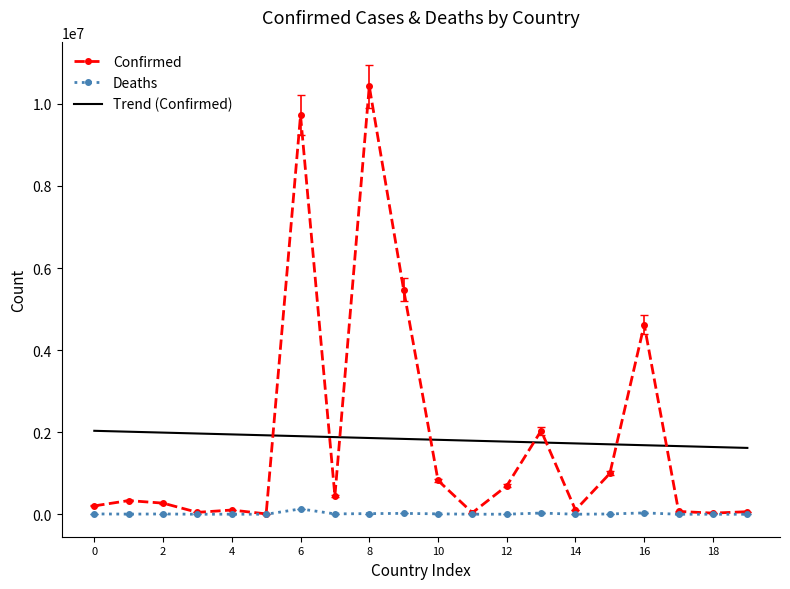

Which series has the largest range (max minus min)?

Confirmed